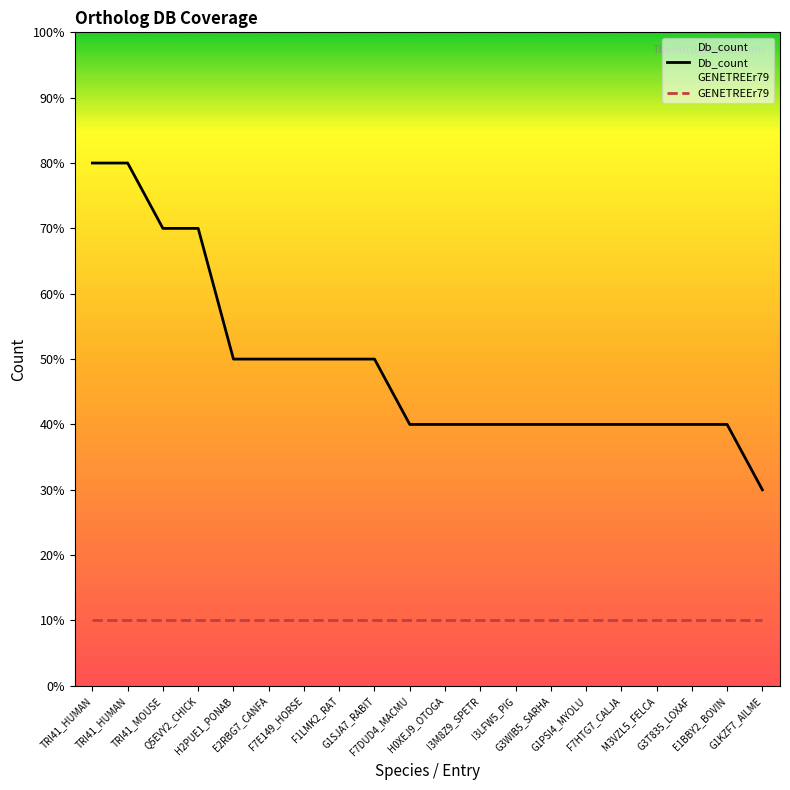

Reading right to left, transcribe all the data shown in this chart.

G1KZF7_AILME=3	E1BBY2_BOVIN=4	G3T835_LOXAF=4	M3VZL5_FELCA=4	F7HTG7_CALJA=4	G1PSI4_MYOLU=4	G3WIB5_SARHA=4	I3LFW5_PIG=4	I3M8Z9_SPETR=4	H0XEJ9_OTOGA=4	F7DUD4_MACMU=4	G1SJA7_RABIT=5	F1LMK2_RAT=5	F7E149_HORSE=5	E2RBG7_CANFA=5	H2PUE1_PONAB=5	Q5EVY2_CHICK=7	TRI41_MOUSE=7	TRI41_HUMAN=8	TRI41_HUMAN=8